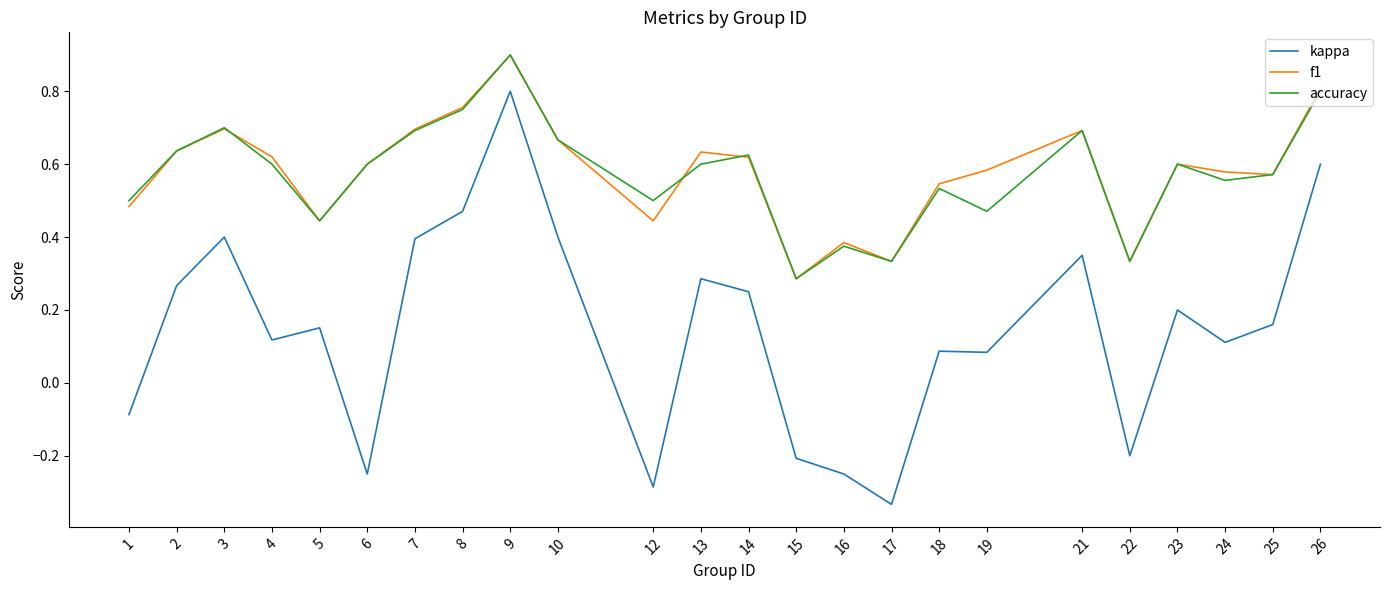

True or false: accuracy has a value of 0.4 at 5.

True